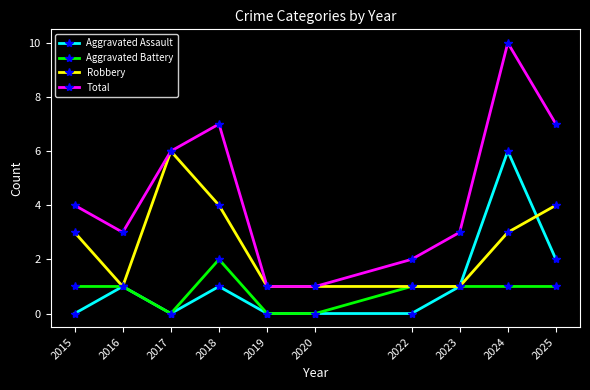

How many Aggravated Assault values are between 0 and 1?

8